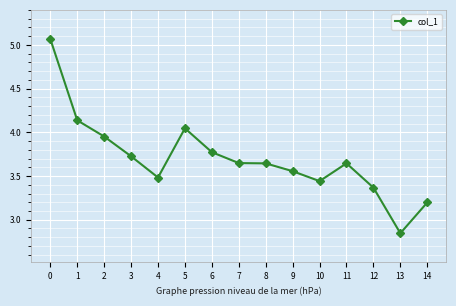

The value at 11 is 5.1. True or false?

False